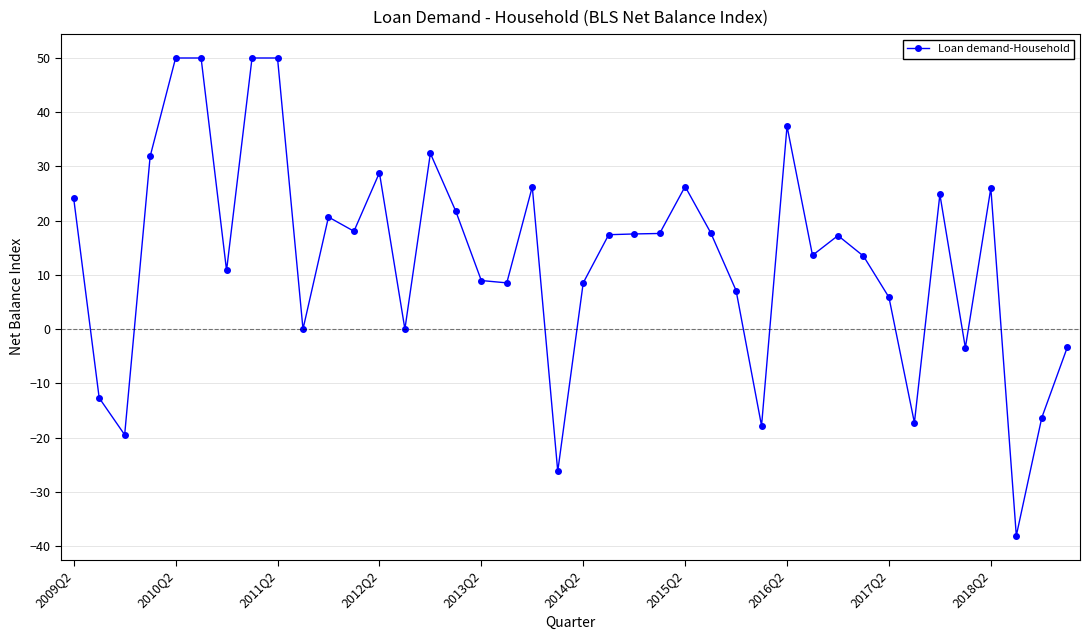

What is the value of the 34th point from the left?

-17.3